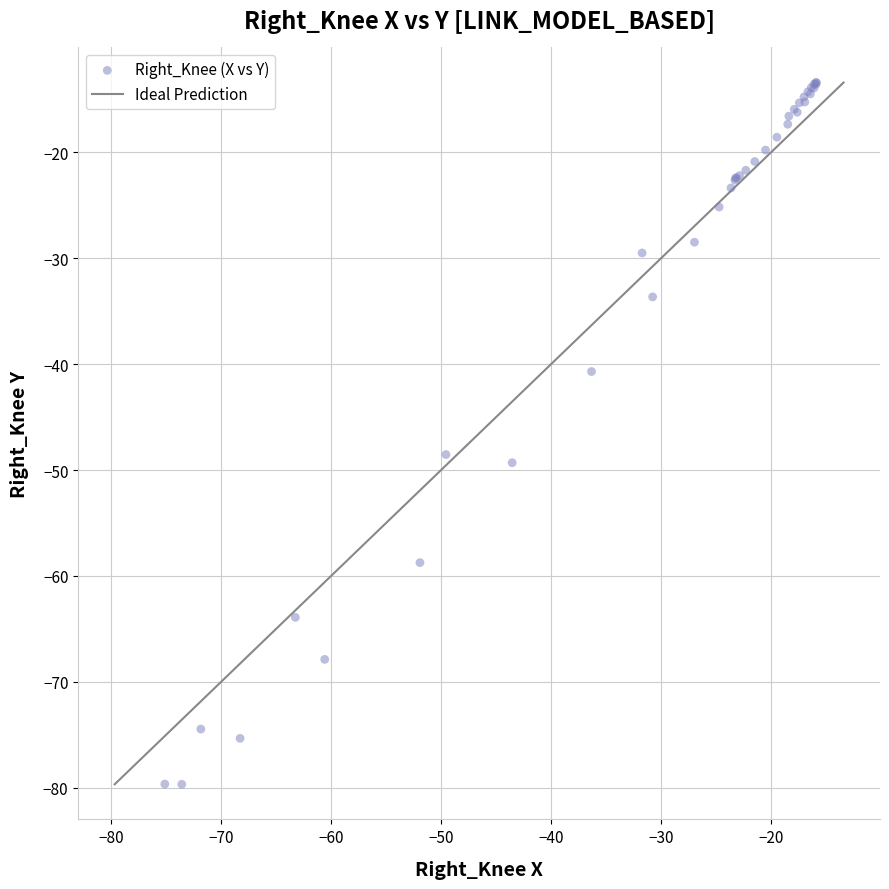

What Y value in the scatter plot is closest to -46?

-48.5